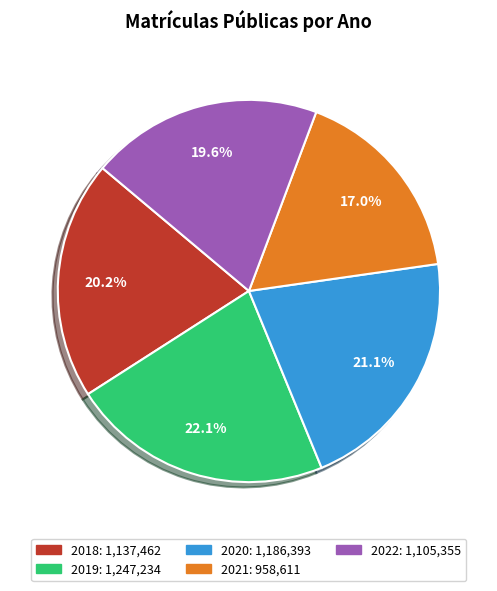

Is it true that 2020 is 21% of the pie?

True